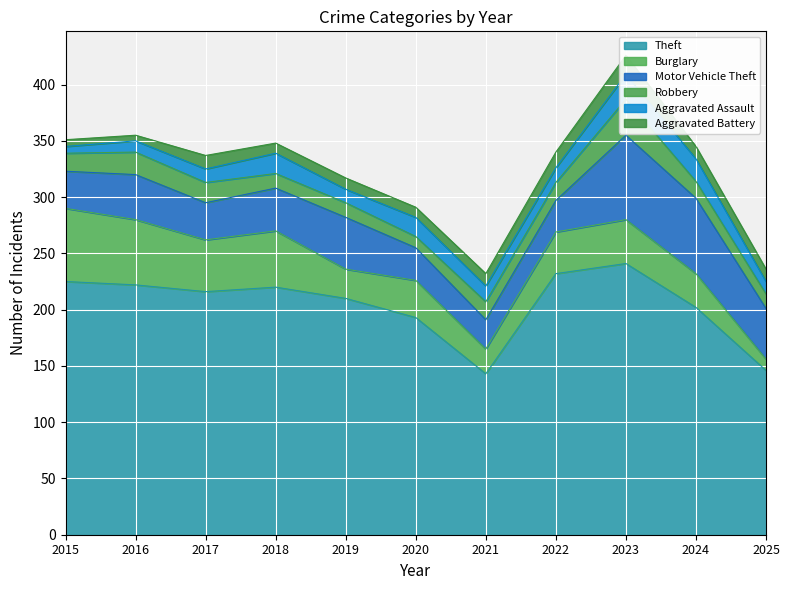

At which category does the chart reach its peak across all series?

2023